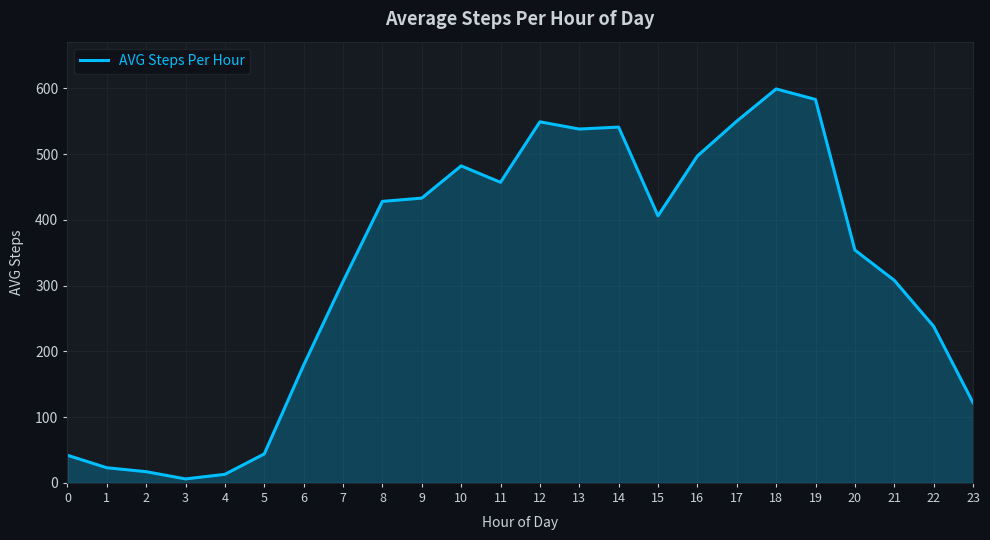

Read the value at 11, to the nearest 10.

460